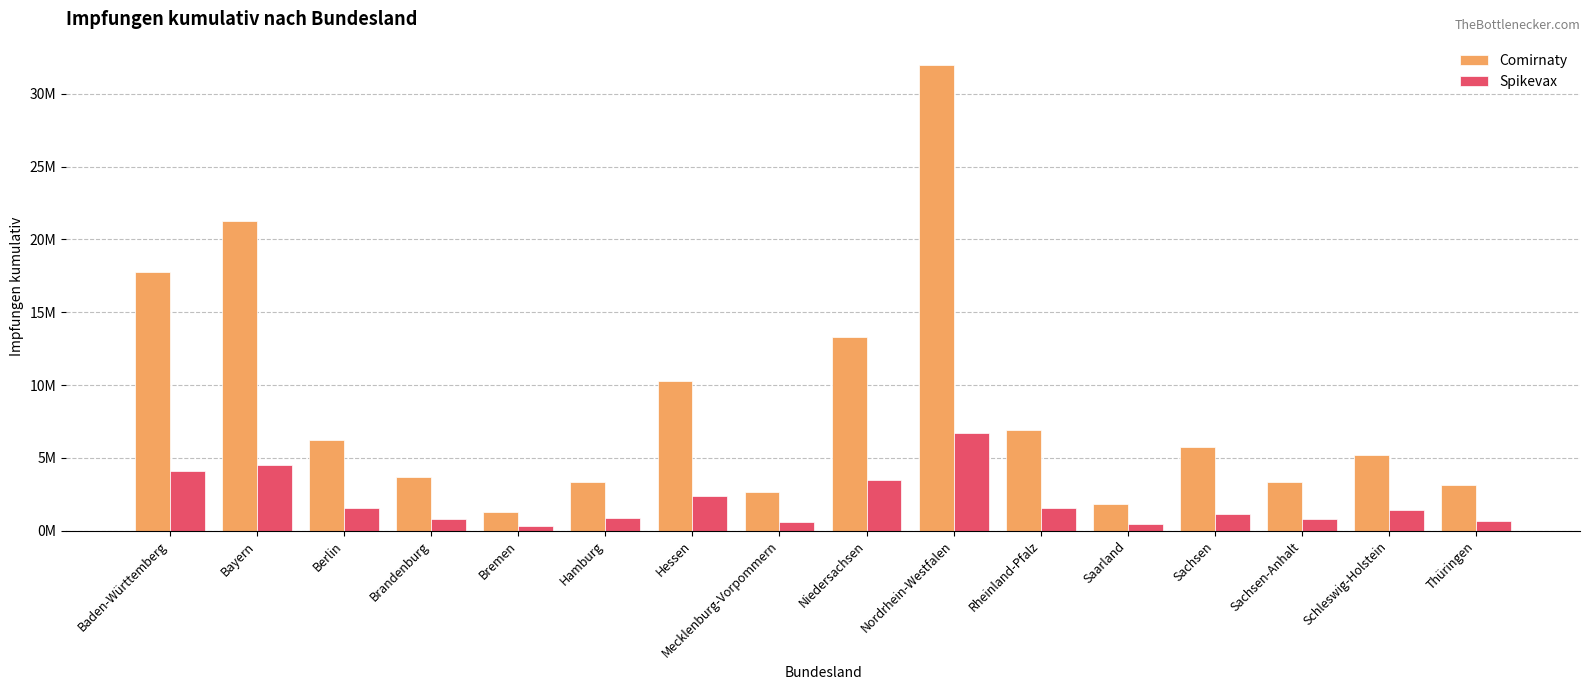

At Brandenburg, list the series in order from largest to smallest.

Comirnaty, Spikevax